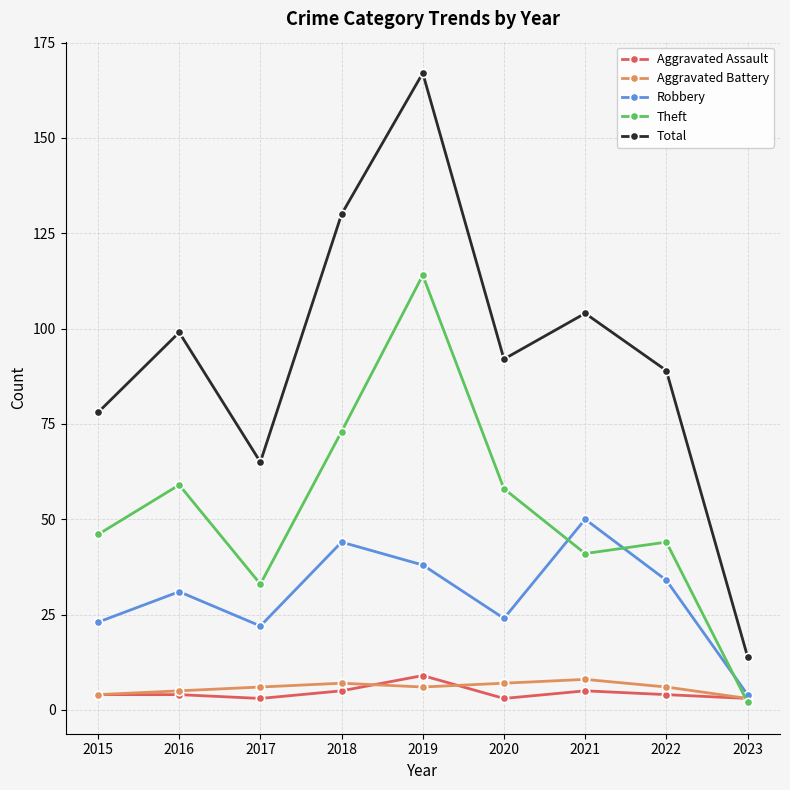

How many data points does each series have?

9